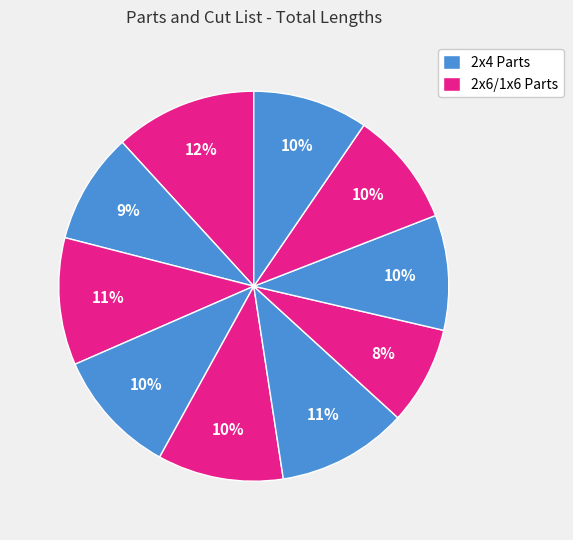

Count the number of slices in the pie.

10